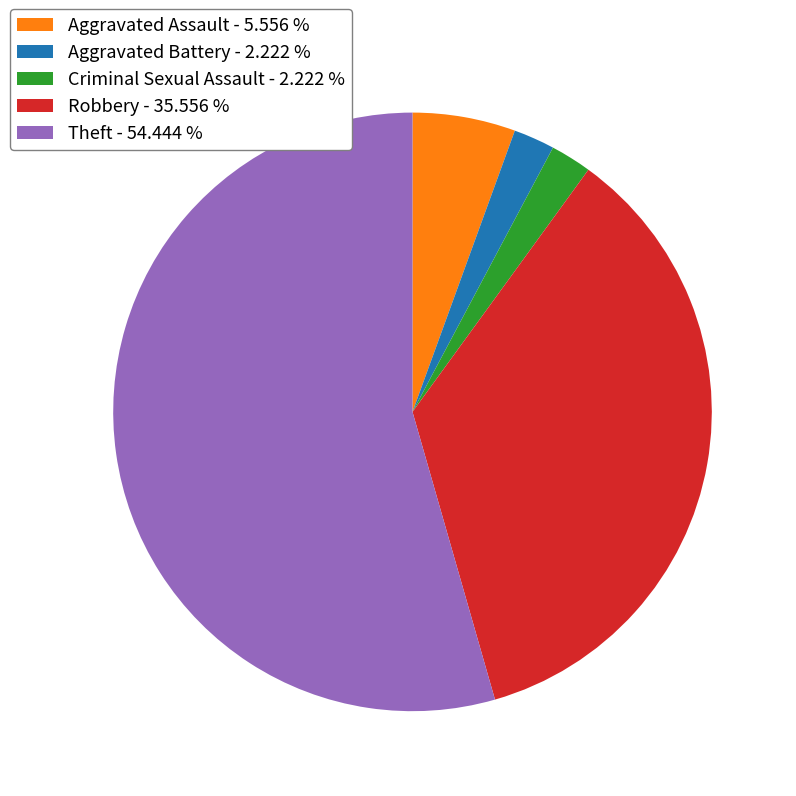

Is it true that Robbery is 36% of the pie?

True